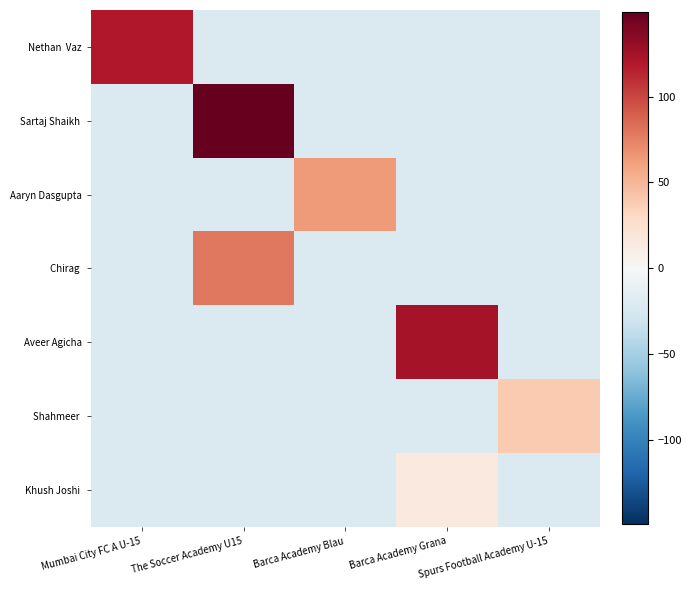

What is the difference between the highest and lowest values at Spurs Football Academy U-15?

60.0